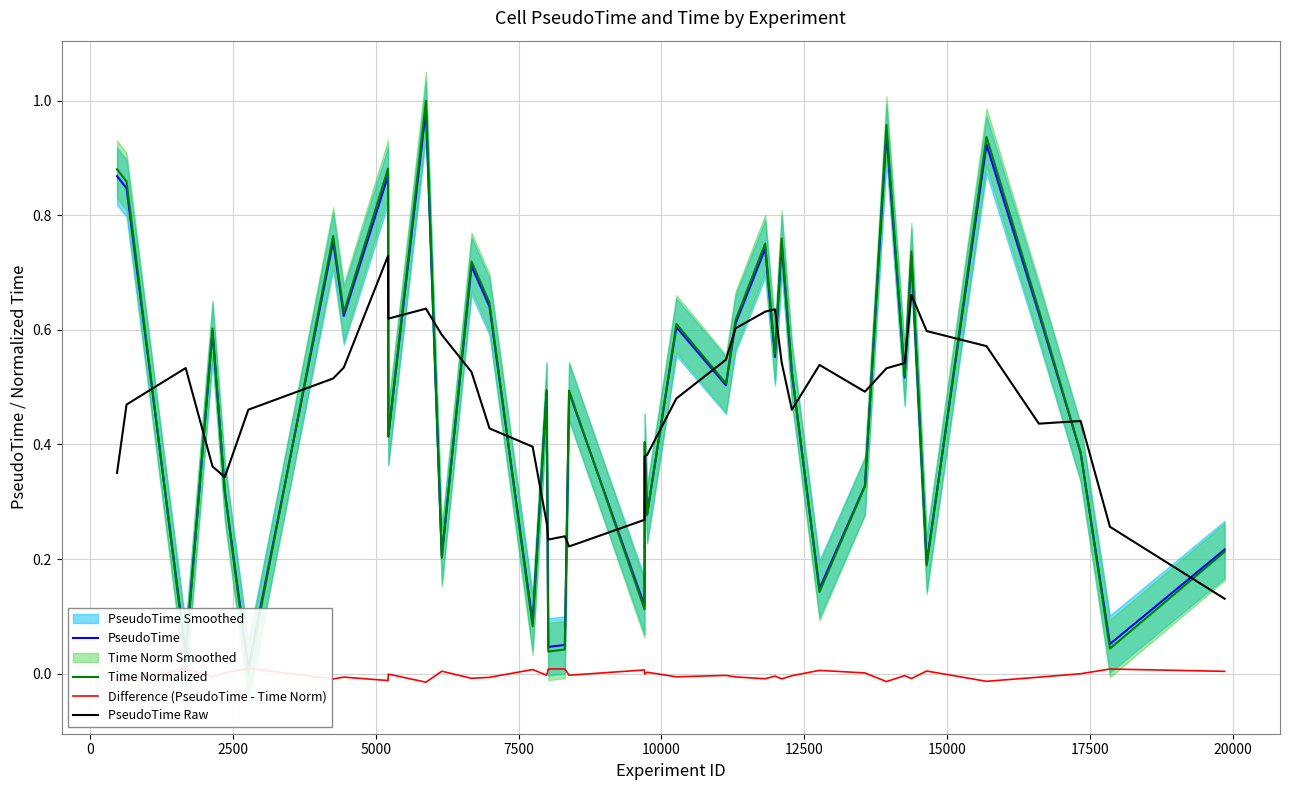

Does the chart have visible grid lines?

Yes